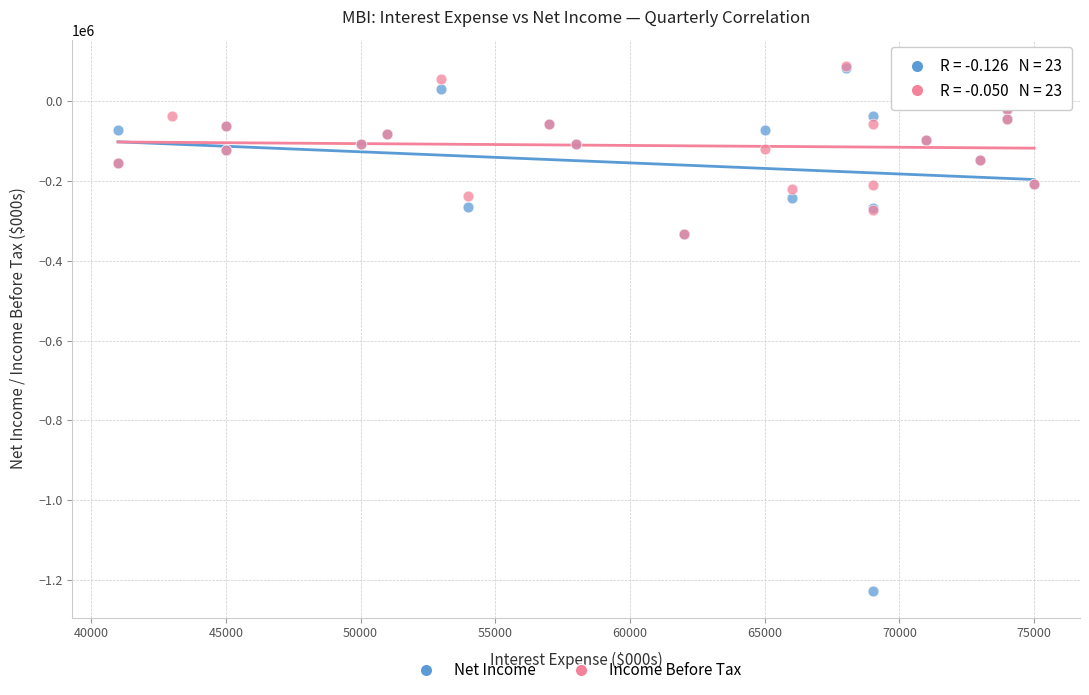

Which series reaches the minimum Y coordinate?

Net Income